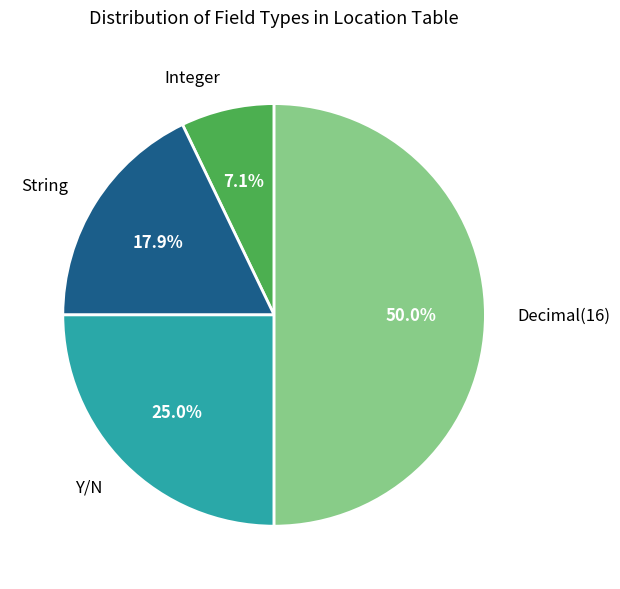

To the nearest percent, what percentage of the pie is Decimal(16)?

50%